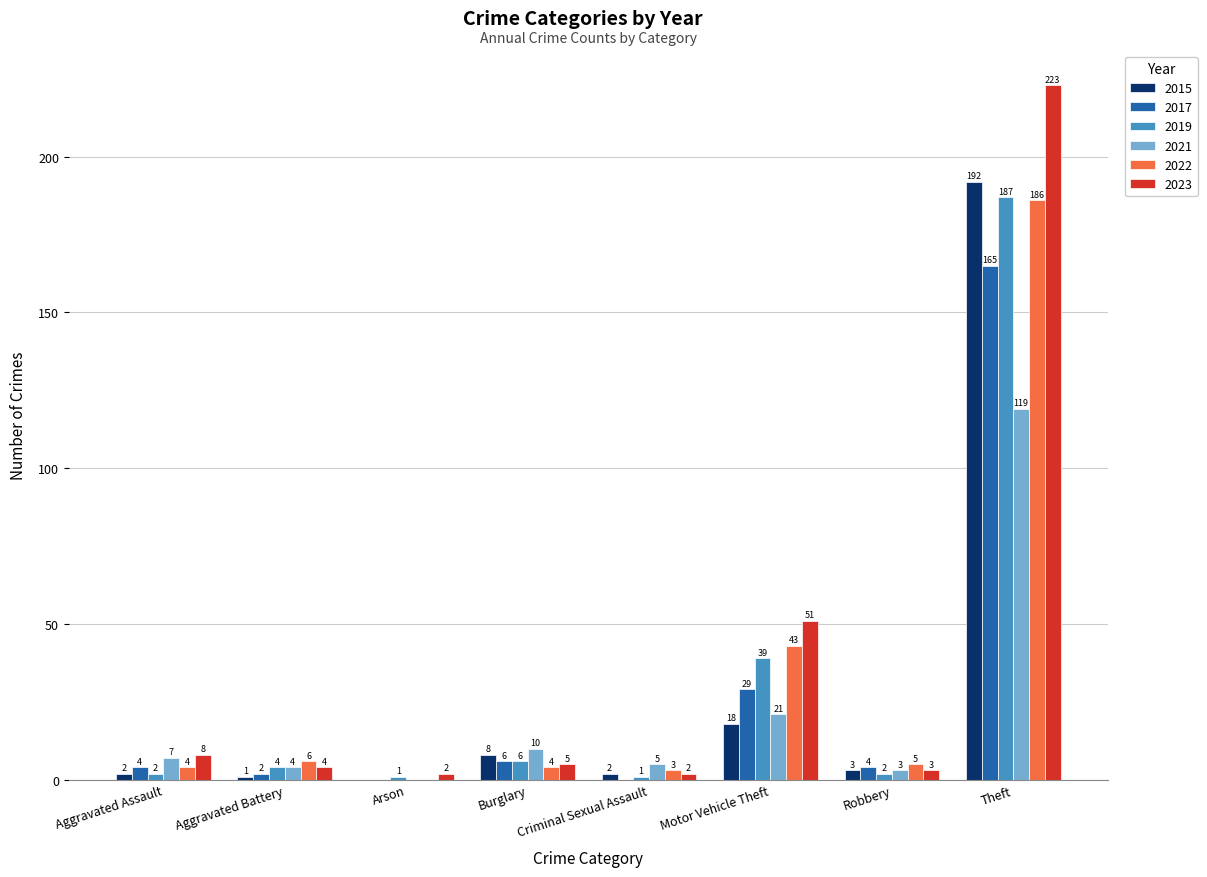

What is the maximum value shown in the chart?

223